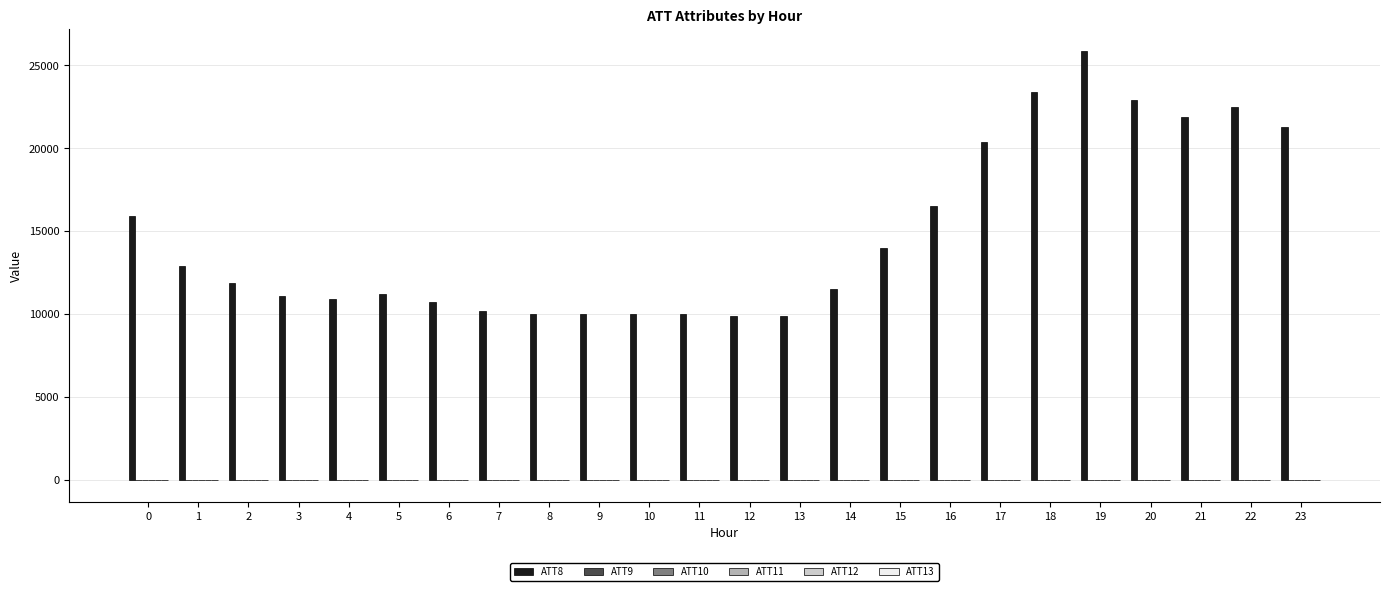

What is the greatest value displayed?

25900.0